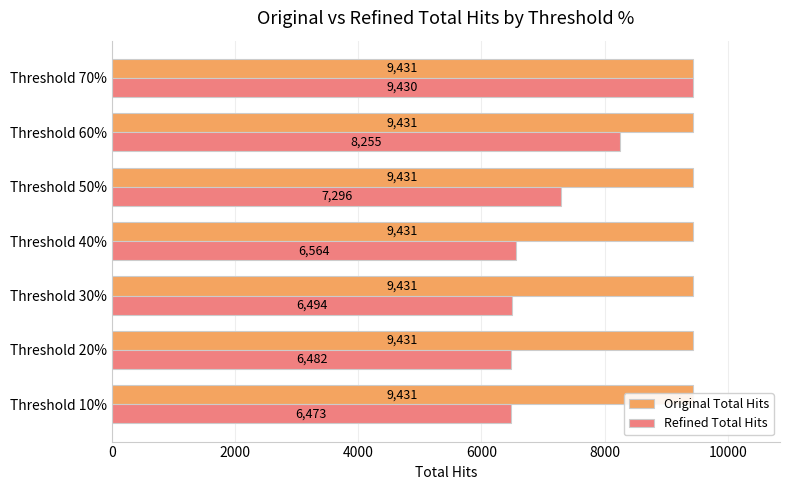

How many bars are there in each group?

2